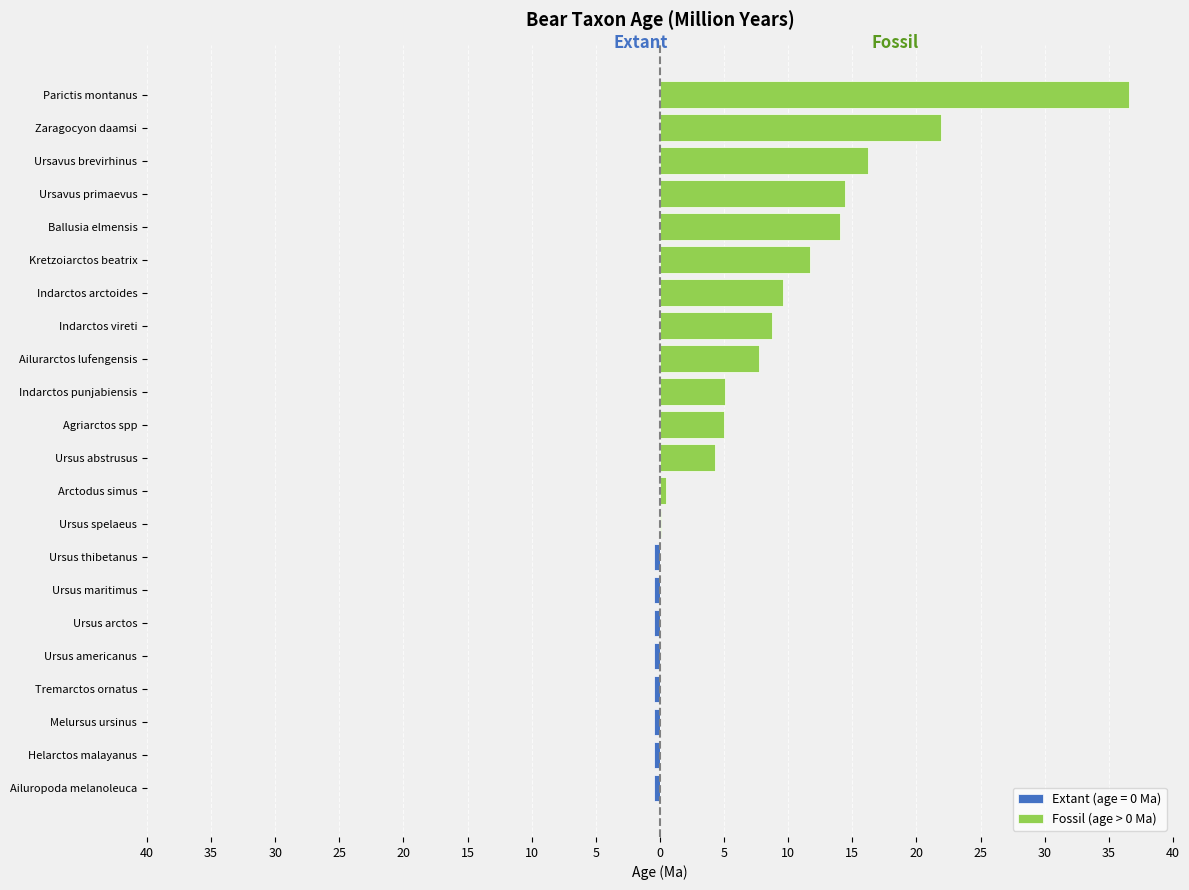

What is the value of the 22nd bar from the left?

36.6